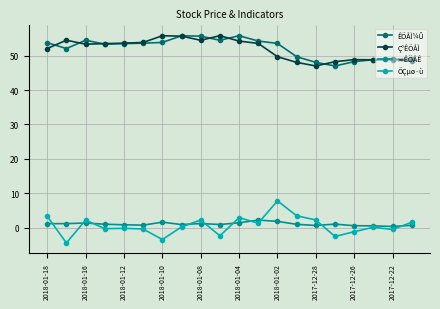

What is the average value of the ÊÕÅÌ¼Û series?

52.2